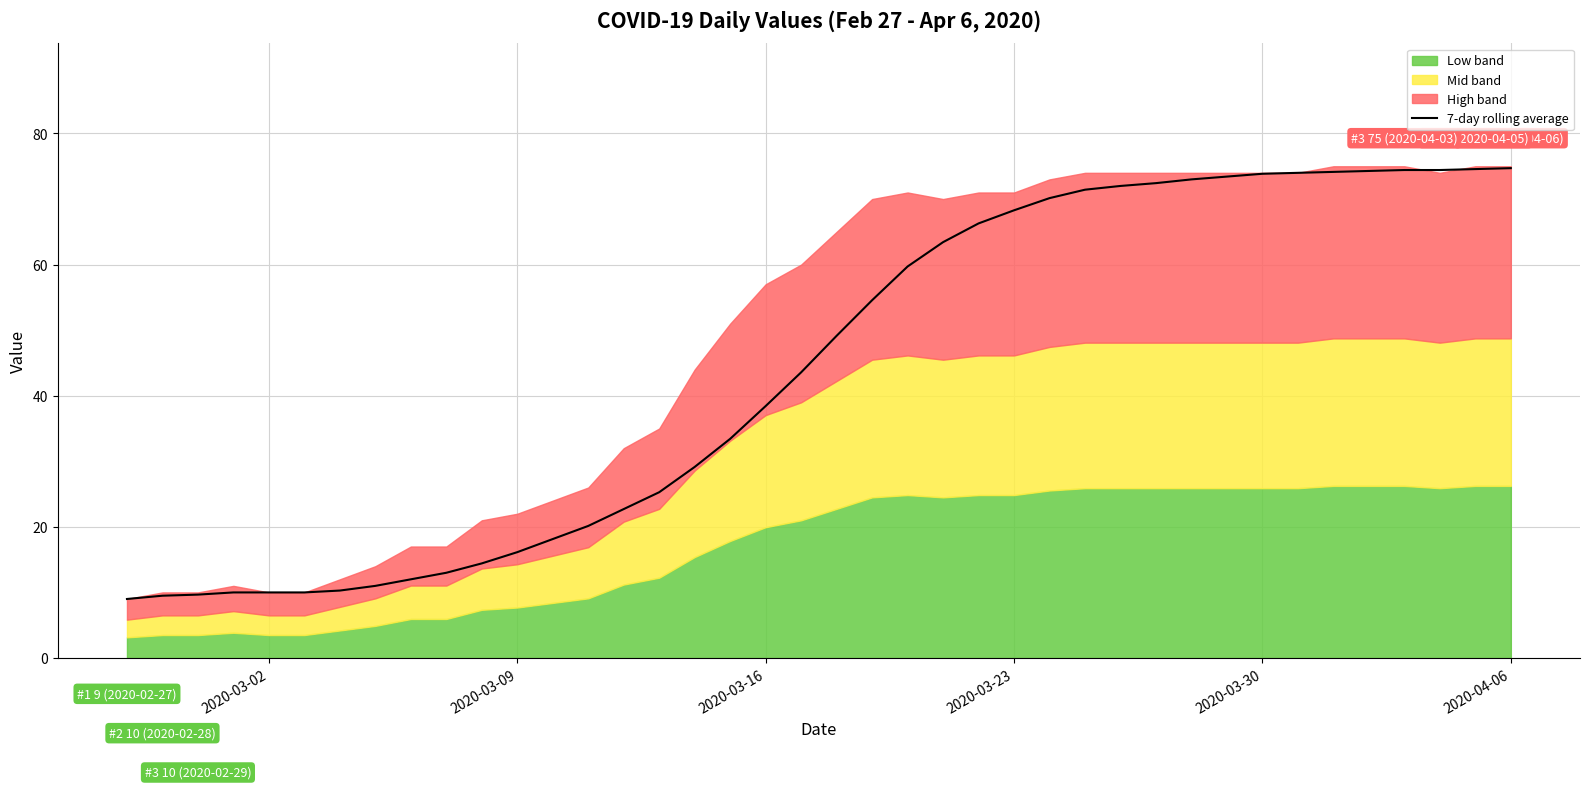

Reading left to right, list all the values displayed in this chart.

9.0	9.5	9.7	10.0	10.0	10.0	10.3	11.0	12.0	13.0	14.4	16.1	18.1	20.1	22.7	25.3	29.1	33.4	38.4	43.6	49.1	54.6	59.7	63.4	66.3	68.3	70.1	71.4	72.0	72.4	73.0	73.4	73.9	74.0	74.1	74.3	74.4	74.4	74.6	74.7